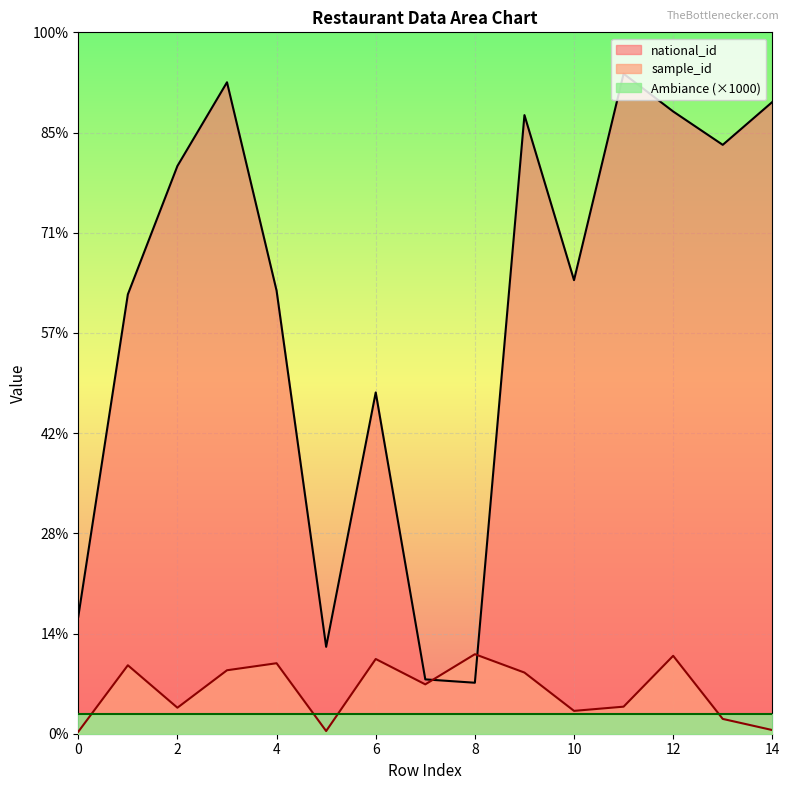

Where is sample_id nearest to the value 2033?

7